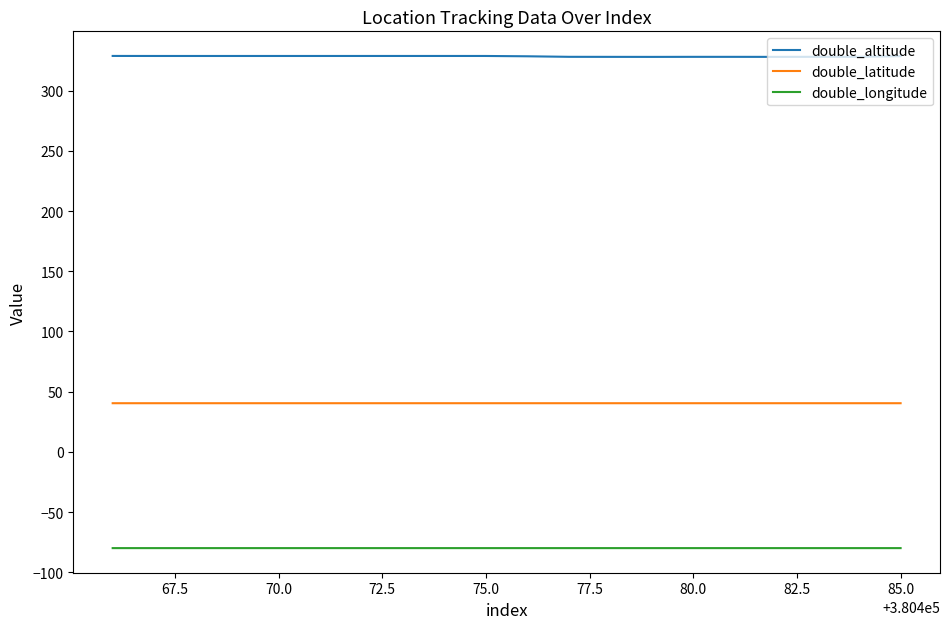

What is the maximum value for double_latitude?

40.4